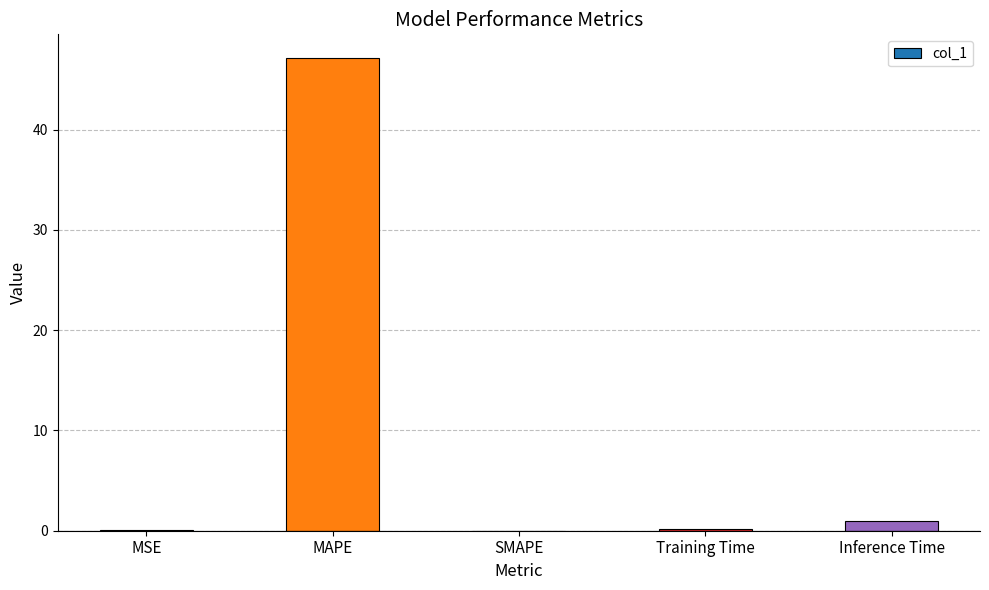

Count the number of data series in this chart.

1